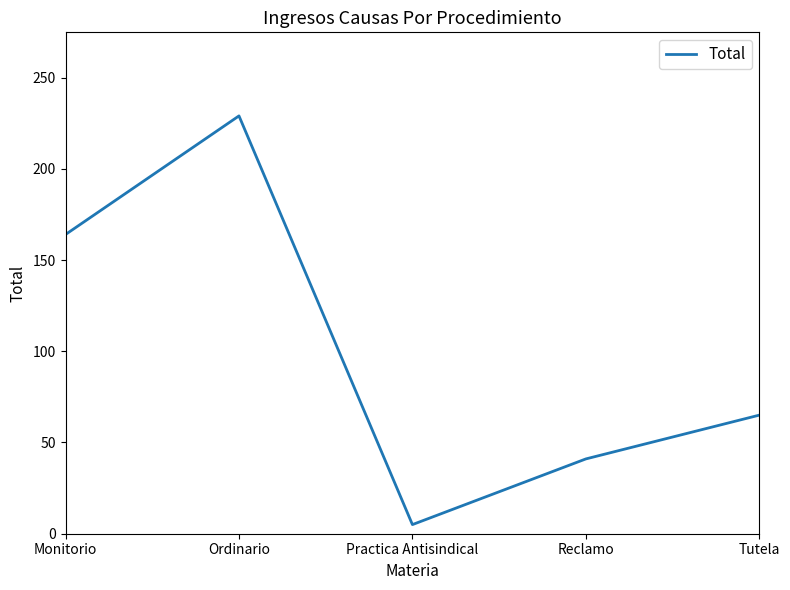

Is it true that the value at Tutela is 116?

False